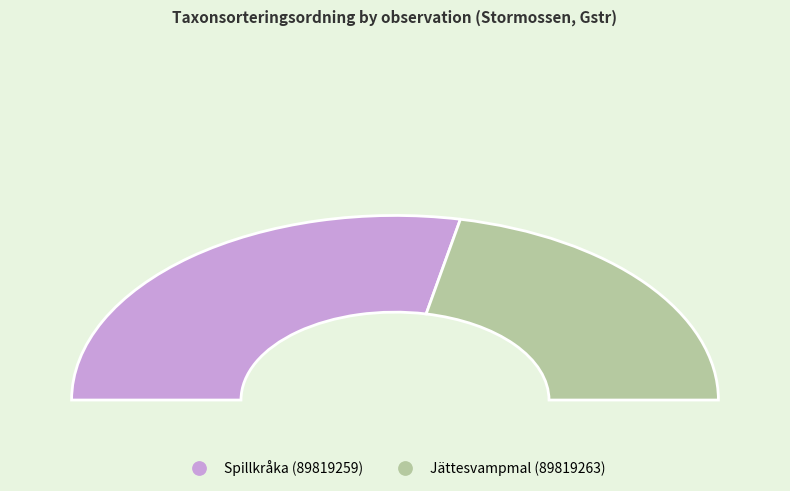

What is the change in value from 89819259 to 89819263?

-12947